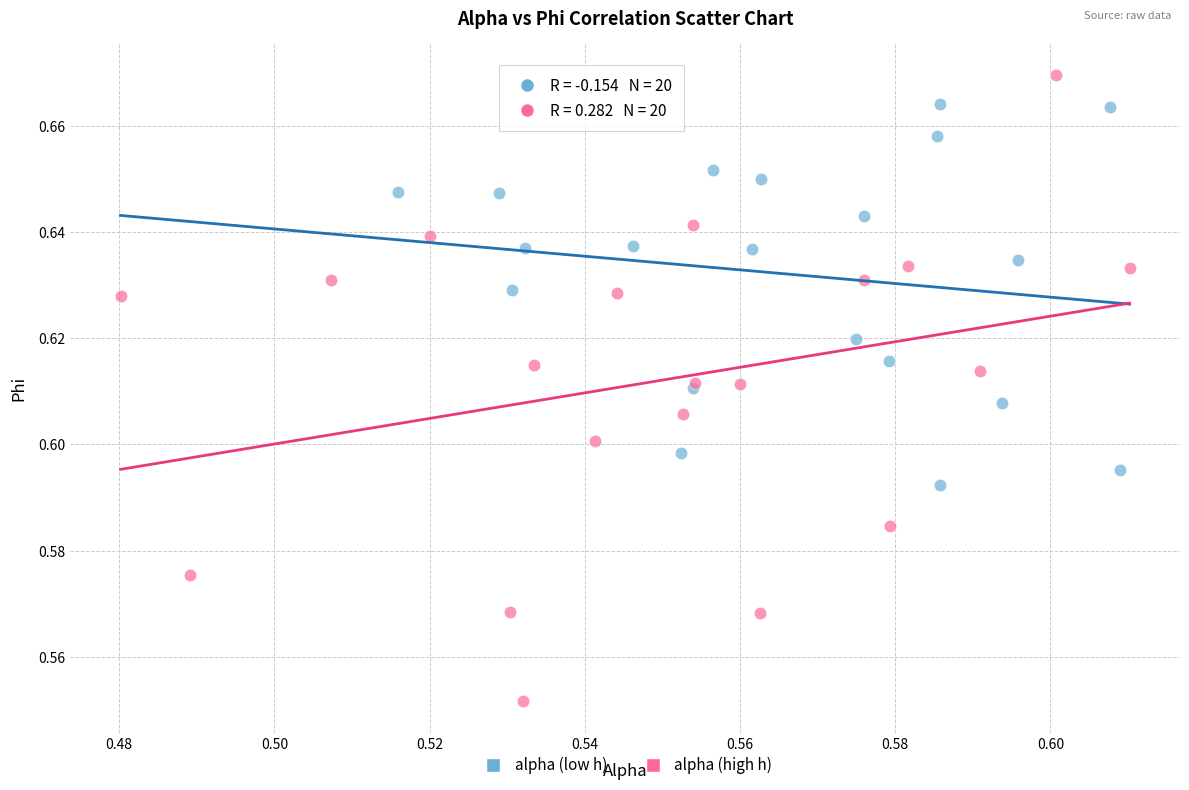

Which series reaches the maximum Y coordinate?

alpha (high h)